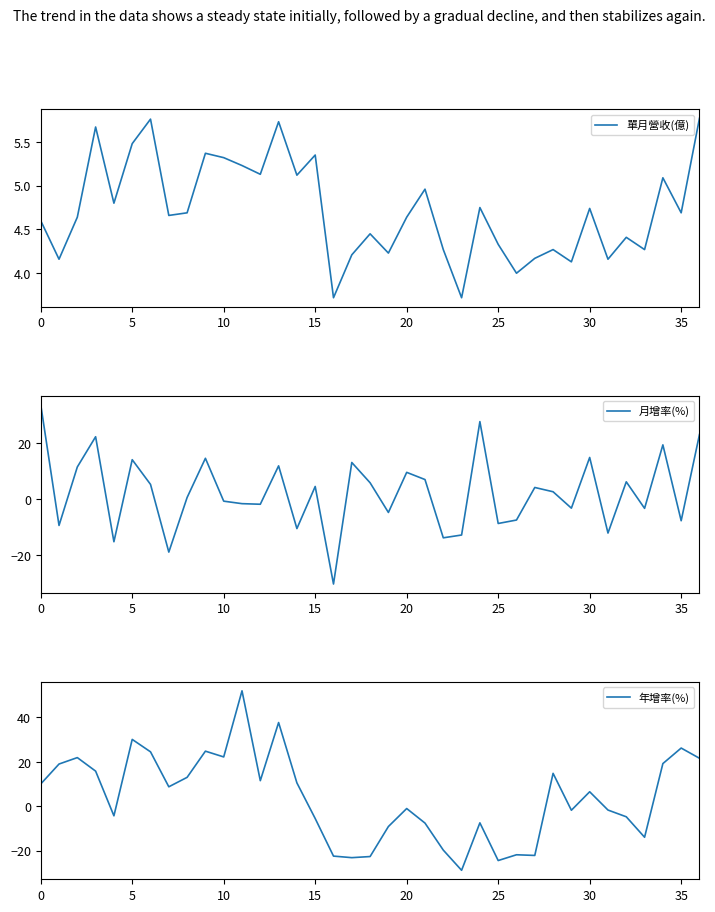

What is the lowest value of the 年增率(%) series?

-28.9